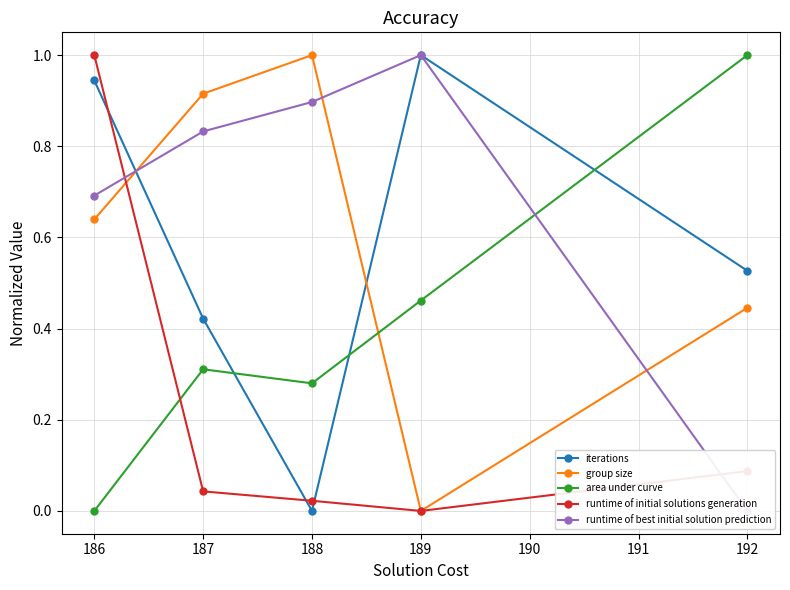

What is the sum of all runtime of initial solutions generation values?

1.2